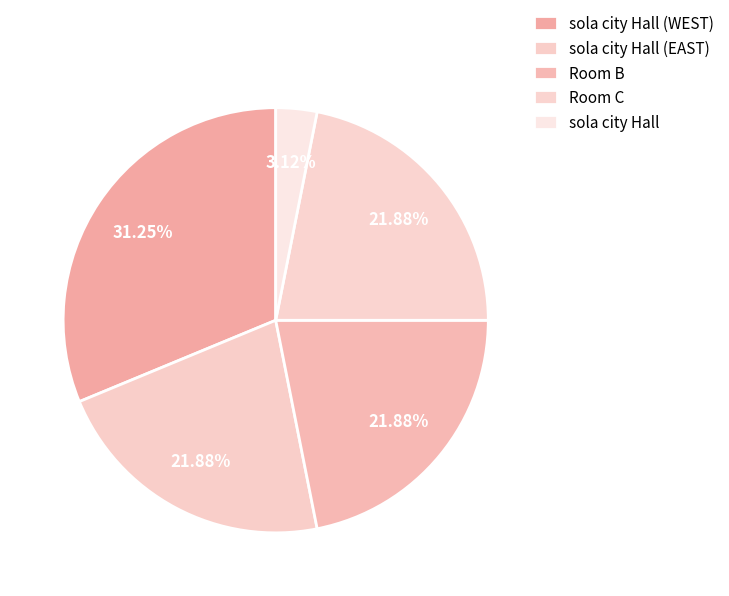

To the nearest percent, what portion does sola city Hall (WEST) represent?

31%